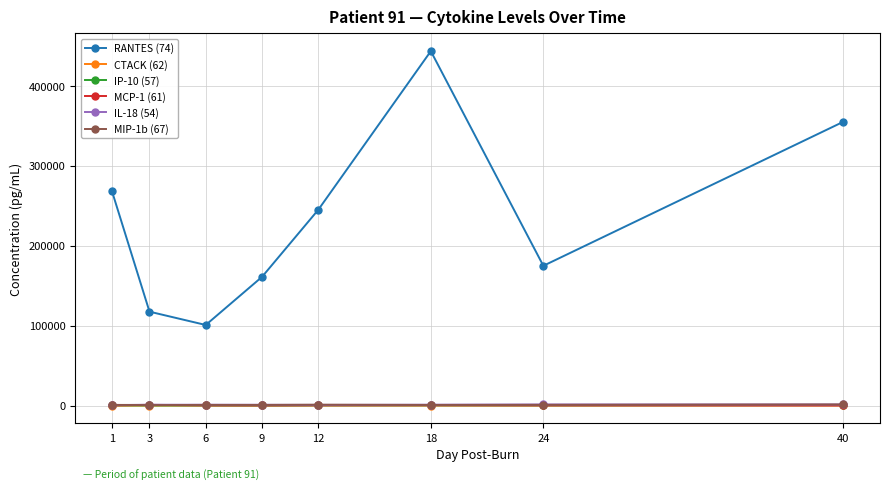

Is it true that RANTES (74) equals 314063.2 at 24?

False